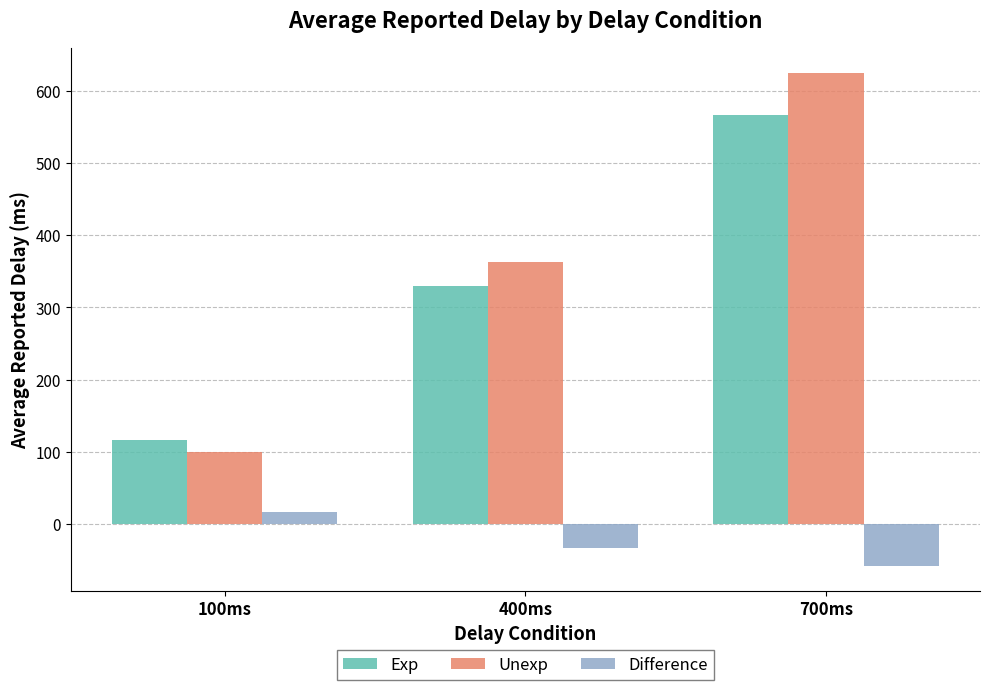

True or false: Unexp has a value of 362.5 at 400ms.

True